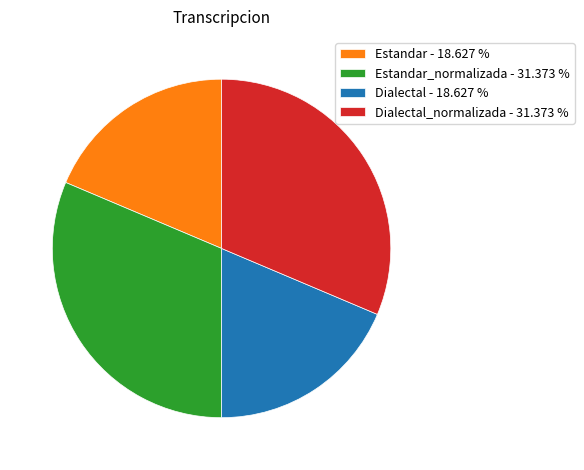

Combined, do Estandar_normalizada - 31.373 % and Dialectal_normalizada - 31.373 % account for over 50%?

Yes